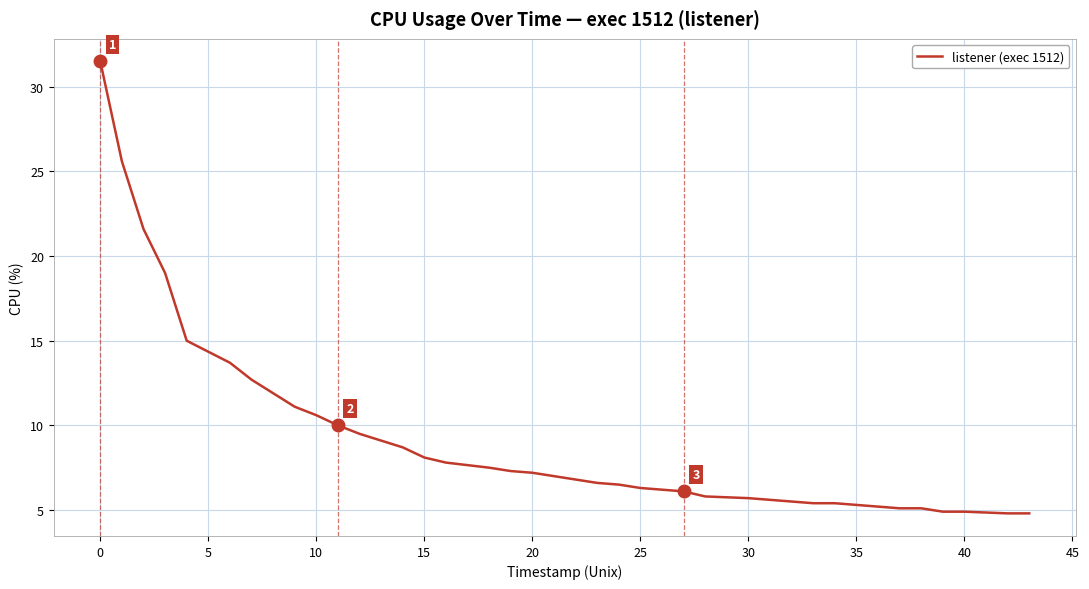

What is the minimum value shown in the chart?

4.8